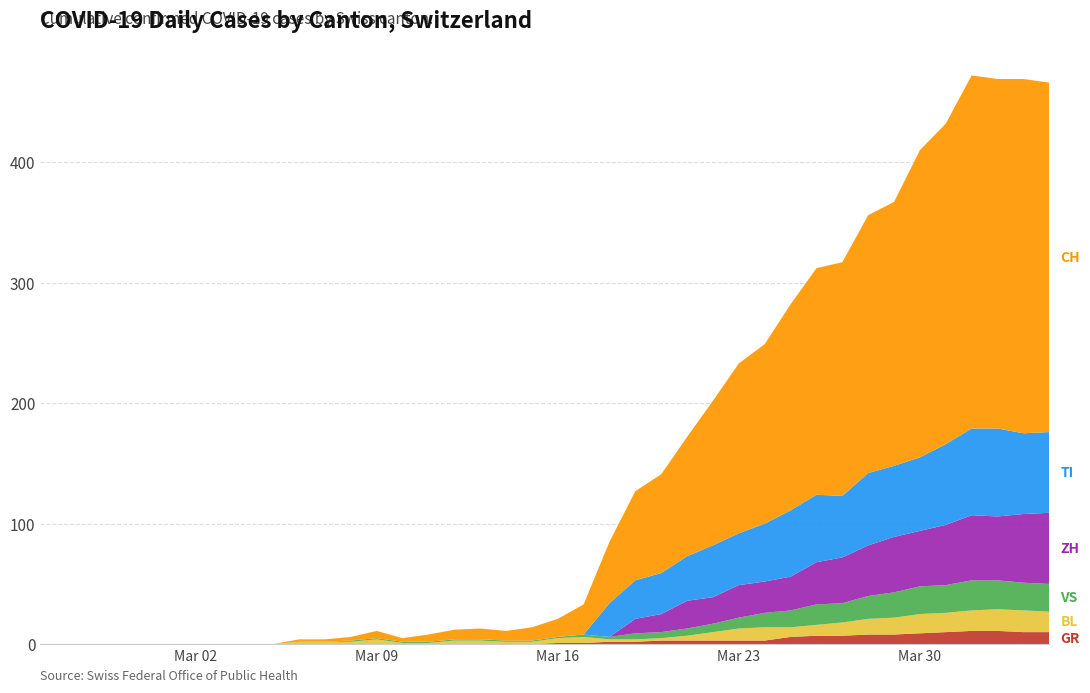

Reading left to right, what are all the values shown in this chart?

GR: 0=0	1=0	2=0	3=0	4=0	5=0	6=0	7=0	8=0	9=0	10=0	11=0	12=0	13=0	14=0	15=0	16=0	17=0	18=0	19=0	20=1	21=1	22=2	23=2	24=3	25=3	26=3	27=3	28=3	29=6	30=7	31=7	32=8	33=8	34=9	35=10	36=11	37=11	38=10	39=10
BL: 0=0	1=0	2=0	3=0	4=0	5=0	6=0	7=0	8=0	9=0	10=2	11=2	12=2	13=4	14=1	15=1	16=3	17=3	18=2	19=2	20=4	21=5	22=2	23=2	24=2	25=4	26=7	27=10	28=11	29=8	30=9	31=11	32=13	33=14	34=16	35=16	36=17	37=18	38=18	39=17
TI: 0=0	1=0	2=0	3=0	4=0	5=0	6=0	7=0	8=0	9=0	10=0	11=0	12=0	13=0	14=0	15=0	16=0	17=0	18=0	19=0	20=0	21=0	22=28	23=32	24=34	25=37	26=43	27=43	28=48	29=55	30=56	31=51	32=60	33=59	34=61	35=67	36=72	37=73	38=67	39=67
VS: 0=0	1=0	2=0	3=0	4=0	5=0	6=0	7=0	8=0	9=0	10=0	11=0	12=1	13=1	14=1	15=1	16=1	17=1	18=1	19=1	20=1	21=2	22=2	23=5	24=5	25=6	26=7	27=9	28=12	29=14	30=17	31=16	32=19	33=21	34=23	35=23	36=25	37=24	38=23	39=23
ZH: 0=0	1=0	2=0	3=0	4=0	5=0	6=0	7=0	8=0	9=0	10=0	11=0	12=0	13=0	14=0	15=0	16=0	17=0	18=0	19=0	20=0	21=0	22=0	23=12	24=15	25=23	26=22	27=27	28=26	29=28	30=35	31=38	32=42	33=46	34=46	35=50	36=54	37=53	38=57	39=59
CH: 0=0	1=0	2=0	3=0	4=0	5=0	6=0	7=0	8=0	9=0	10=2	11=2	12=3	13=6	14=3	15=6	16=8	17=9	18=8	19=11	20=15	21=25	22=51	23=74	24=82	25=99	26=120	27=141	28=149	29=171	30=188	31=194	32=214	33=219	34=255	35=266	36=293	37=290	38=294	39=290